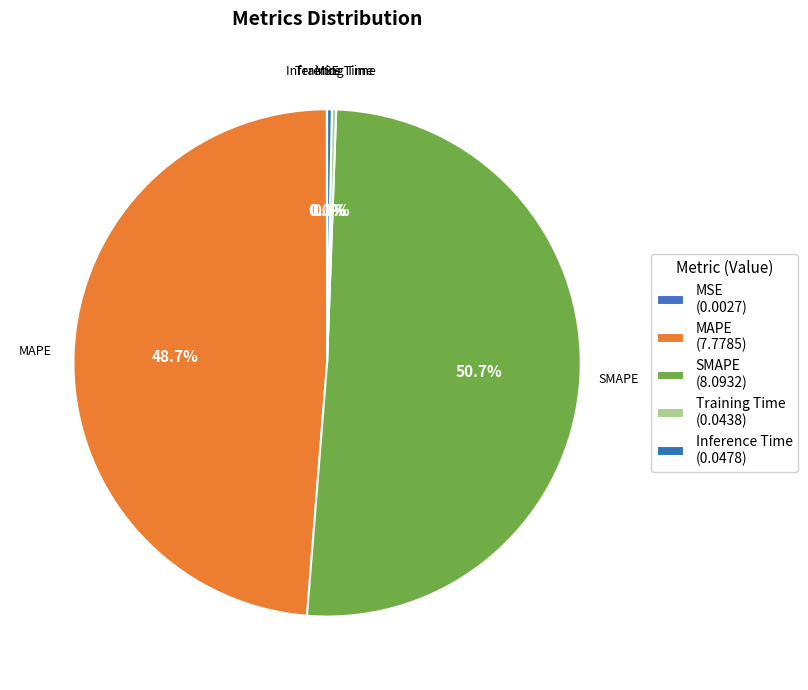

How many segments does this pie chart have?

5